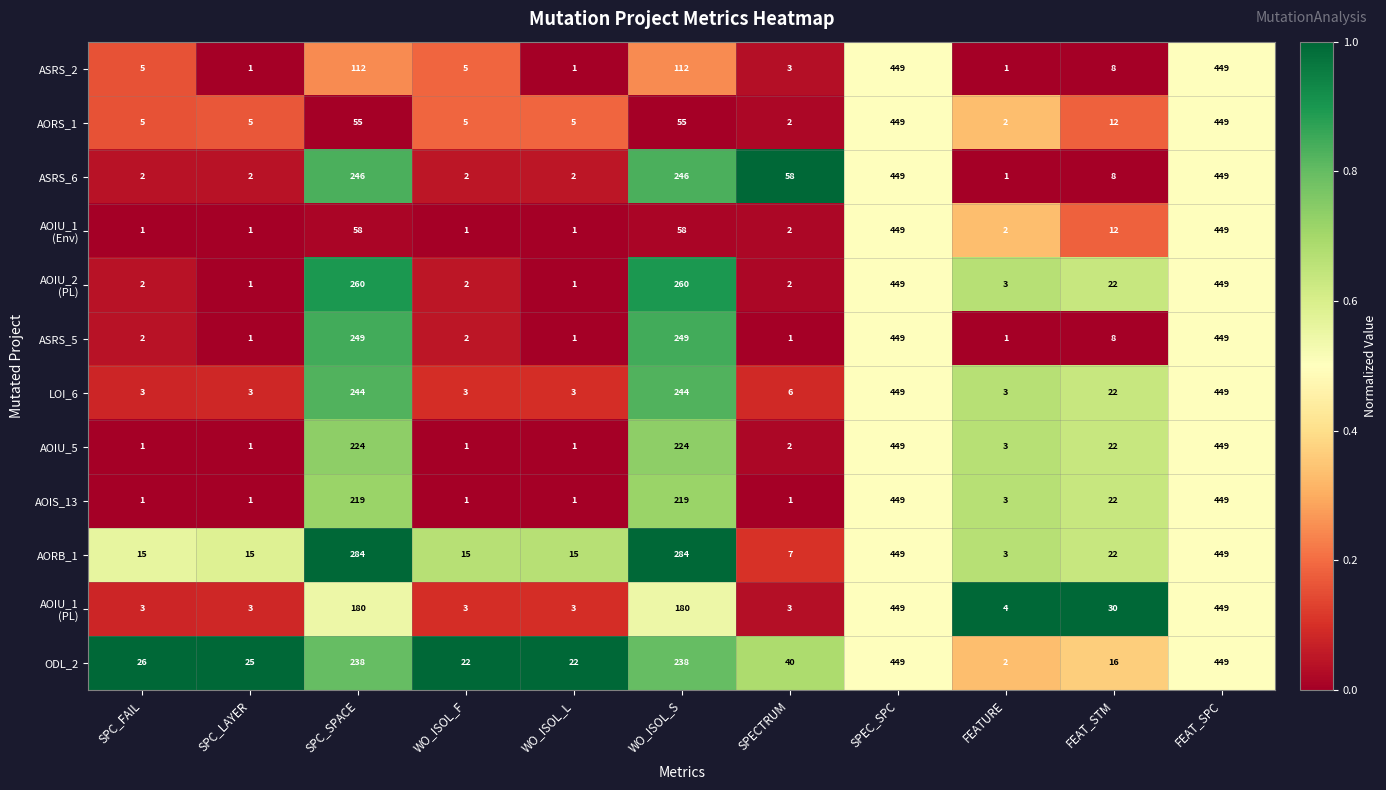

True or false: ODL_2 has a value of 10 at FEAT_STM.

False